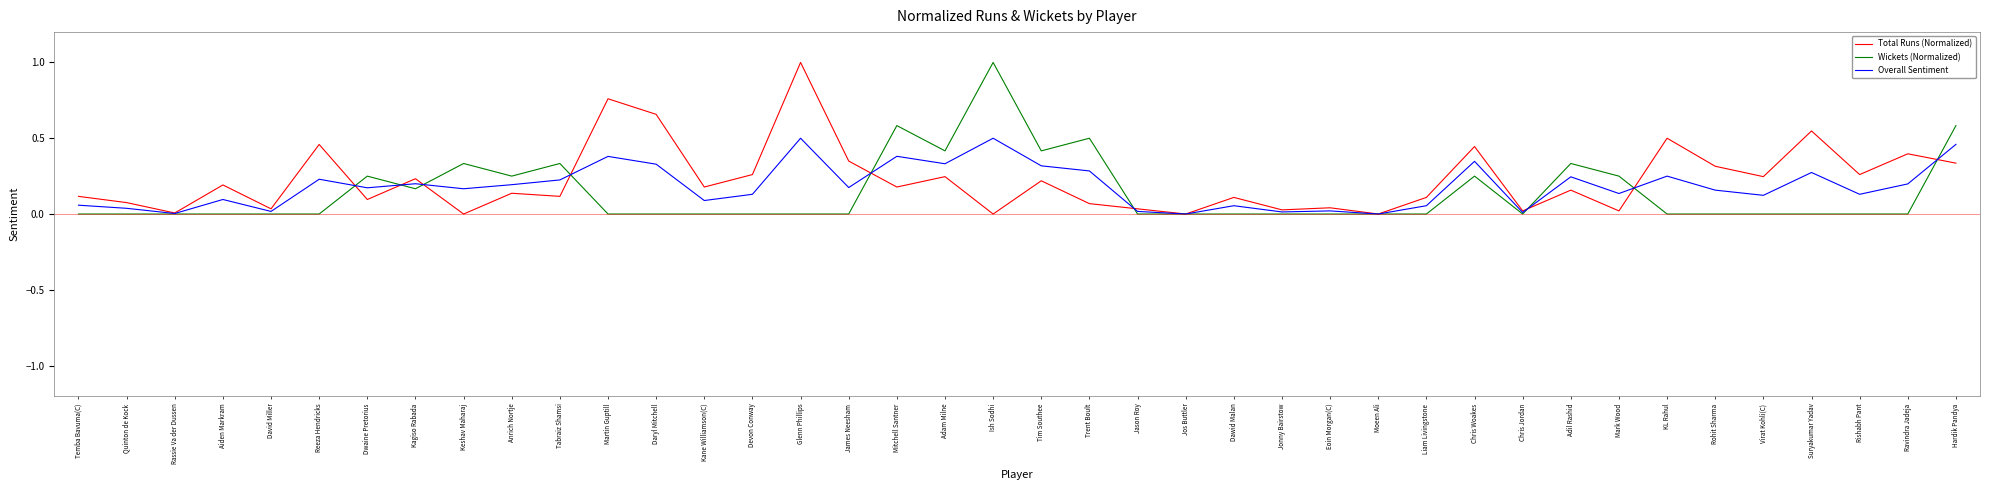

What is the total value across all series at Martin Guptill?

1.1